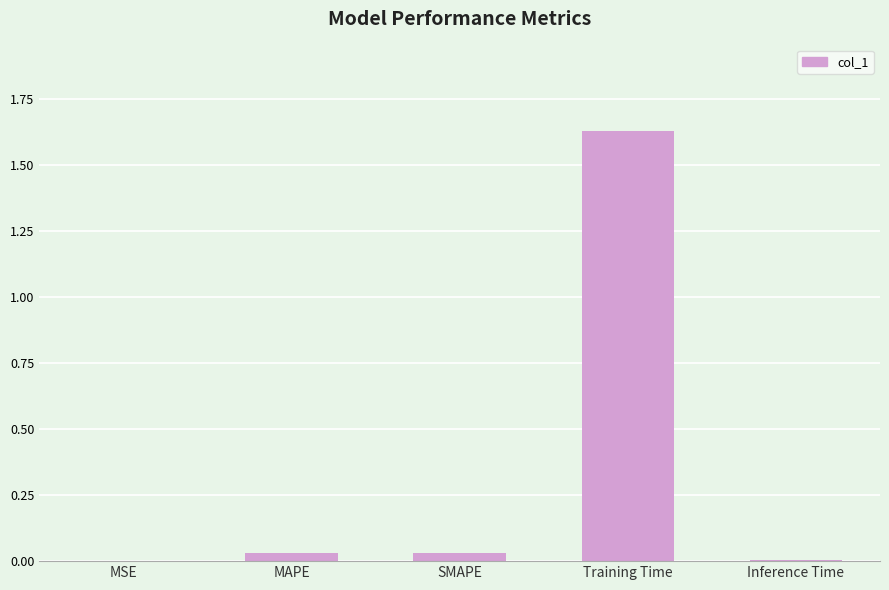

Which label corresponds to the largest value in the chart?

Training Time